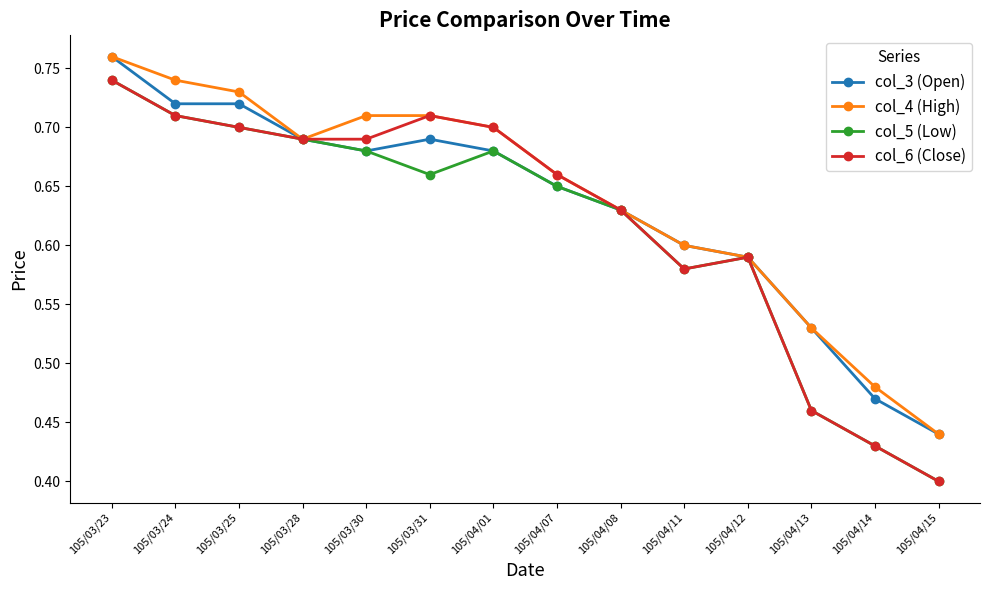

Is it true that col_3 (Open) equals 0.3 at 105/03/30?

False